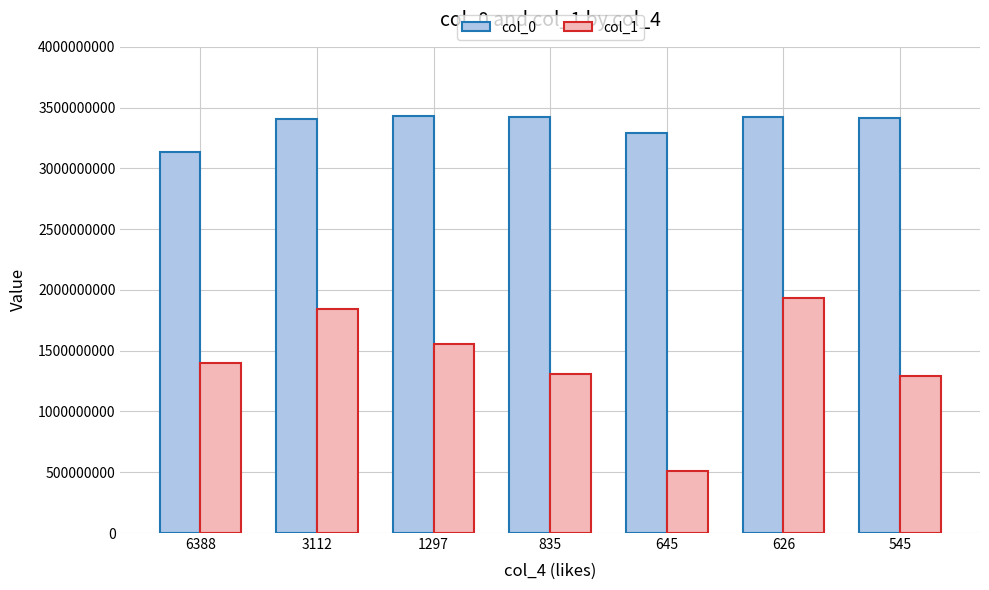

What is the minimum value for col_1?

511389562